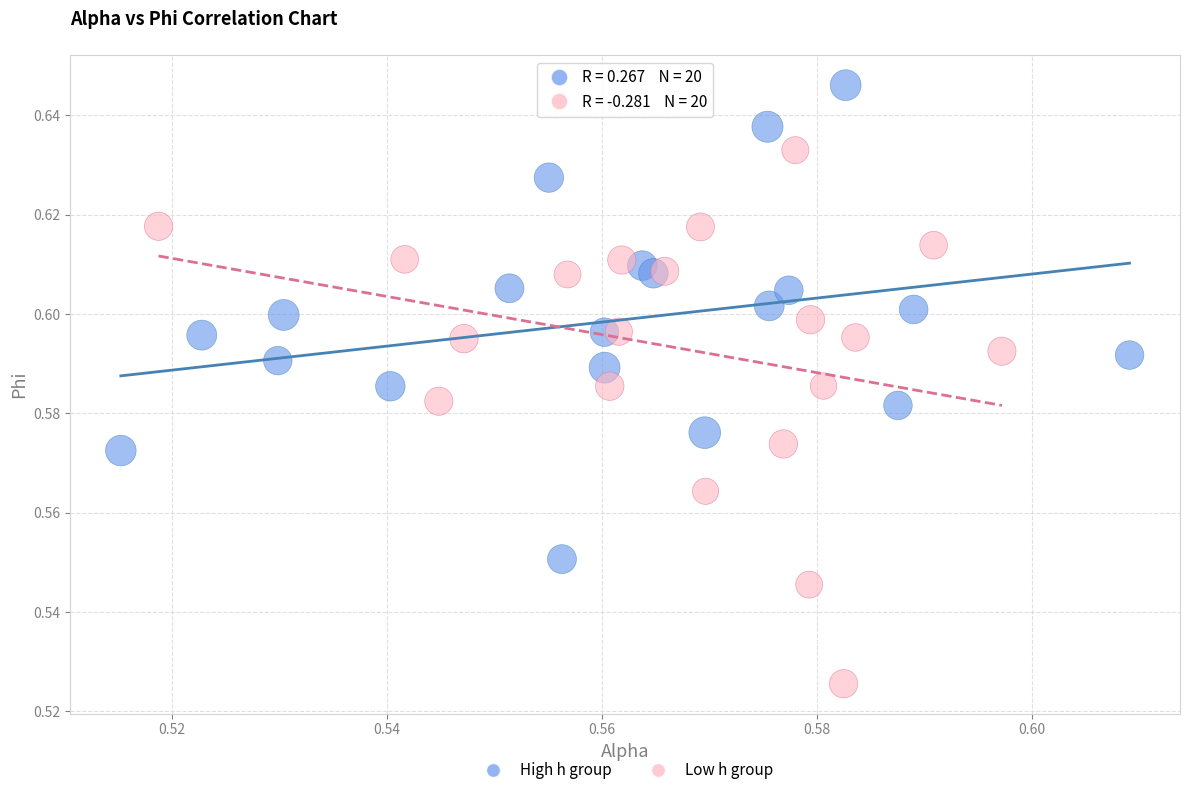

What are all the series names shown in the legend?

High h group, Low h group